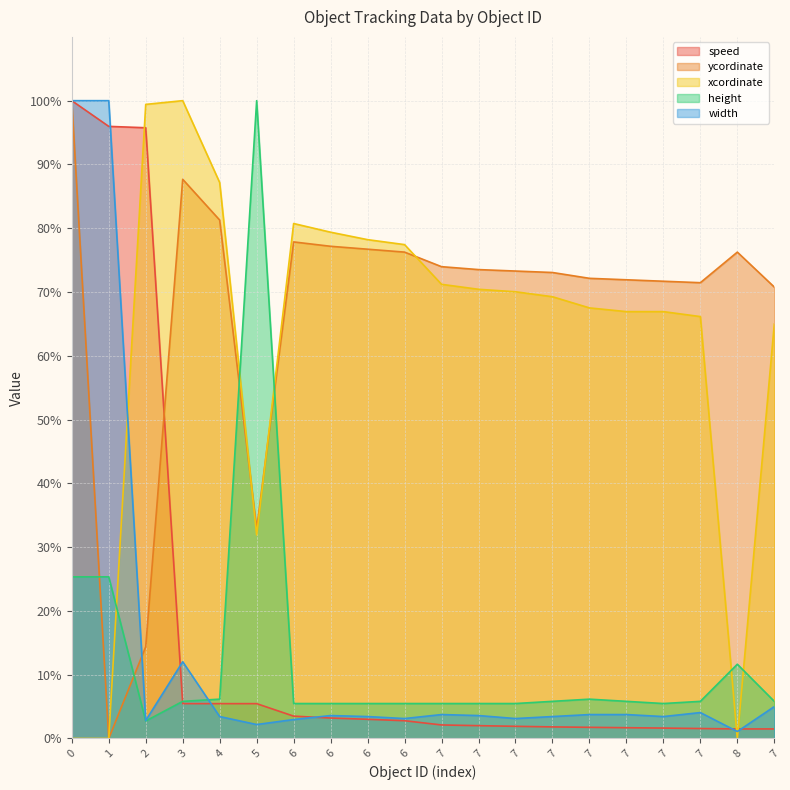

Which series has the largest range (max minus min)?

ycordinate